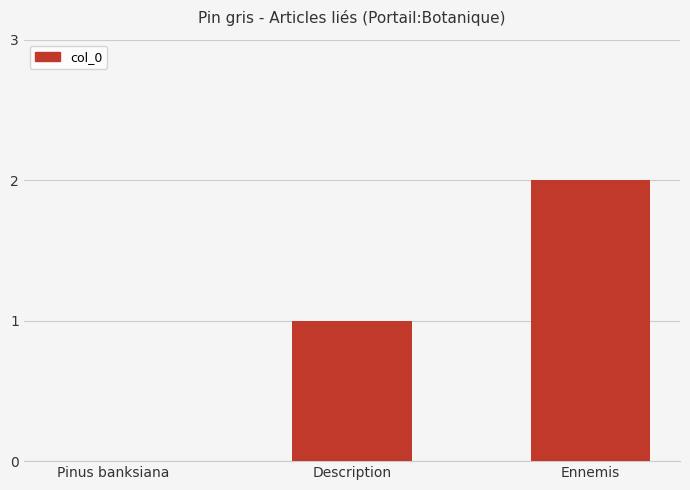

Count the number of data series in this chart.

1